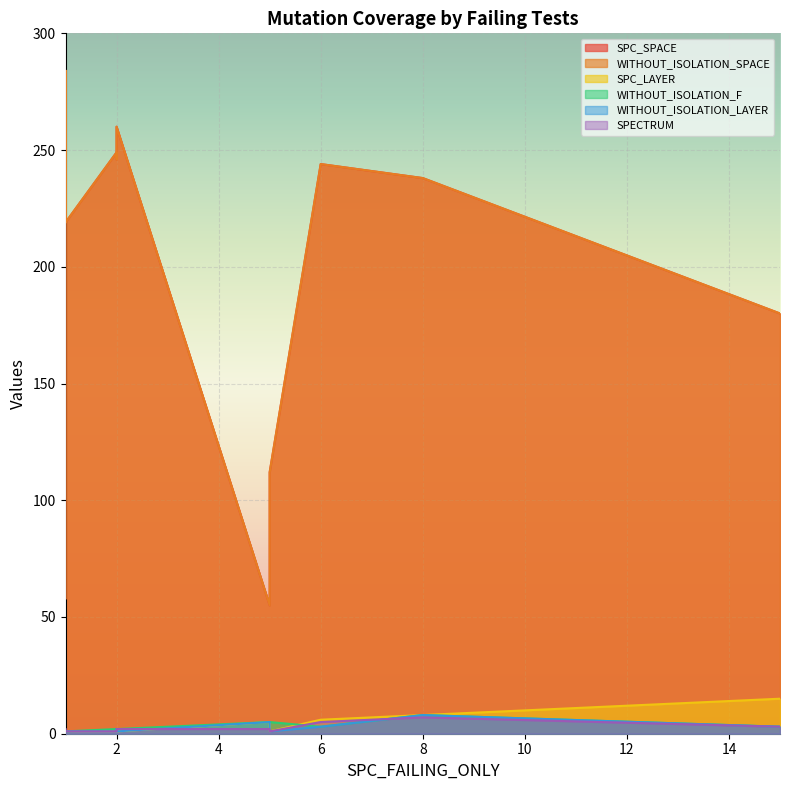

What is the approximate value of SPC_SPACE at 2, to the nearest 10?

260